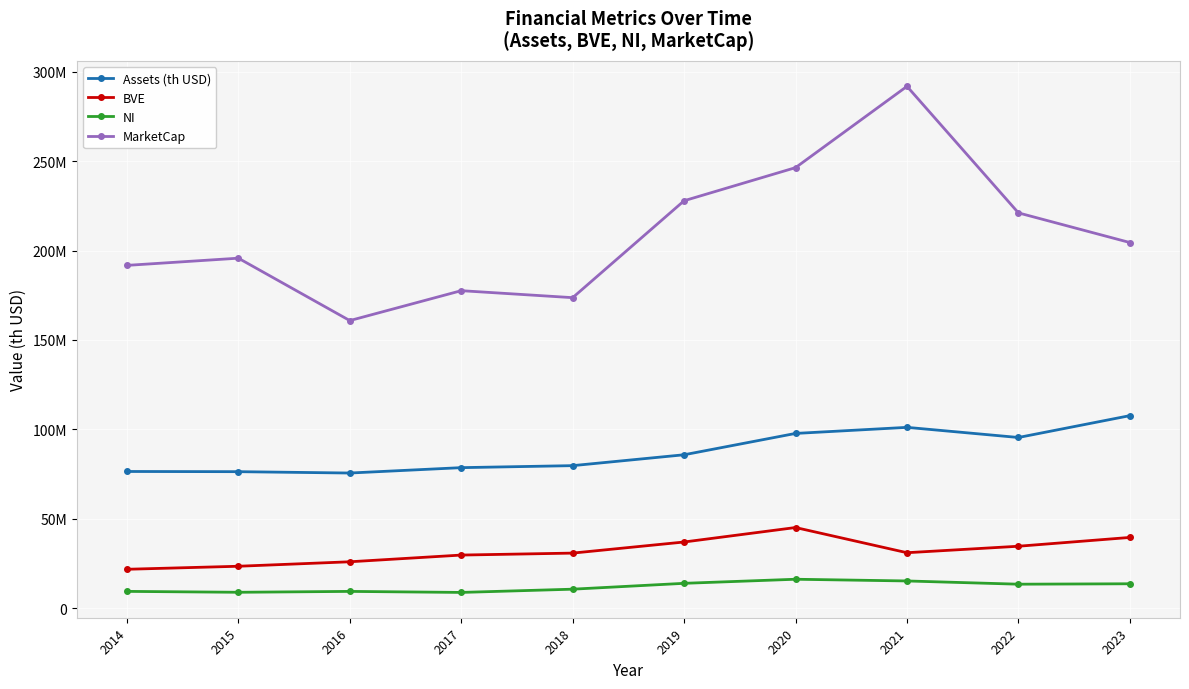

Does the chart have visible grid lines?

Yes